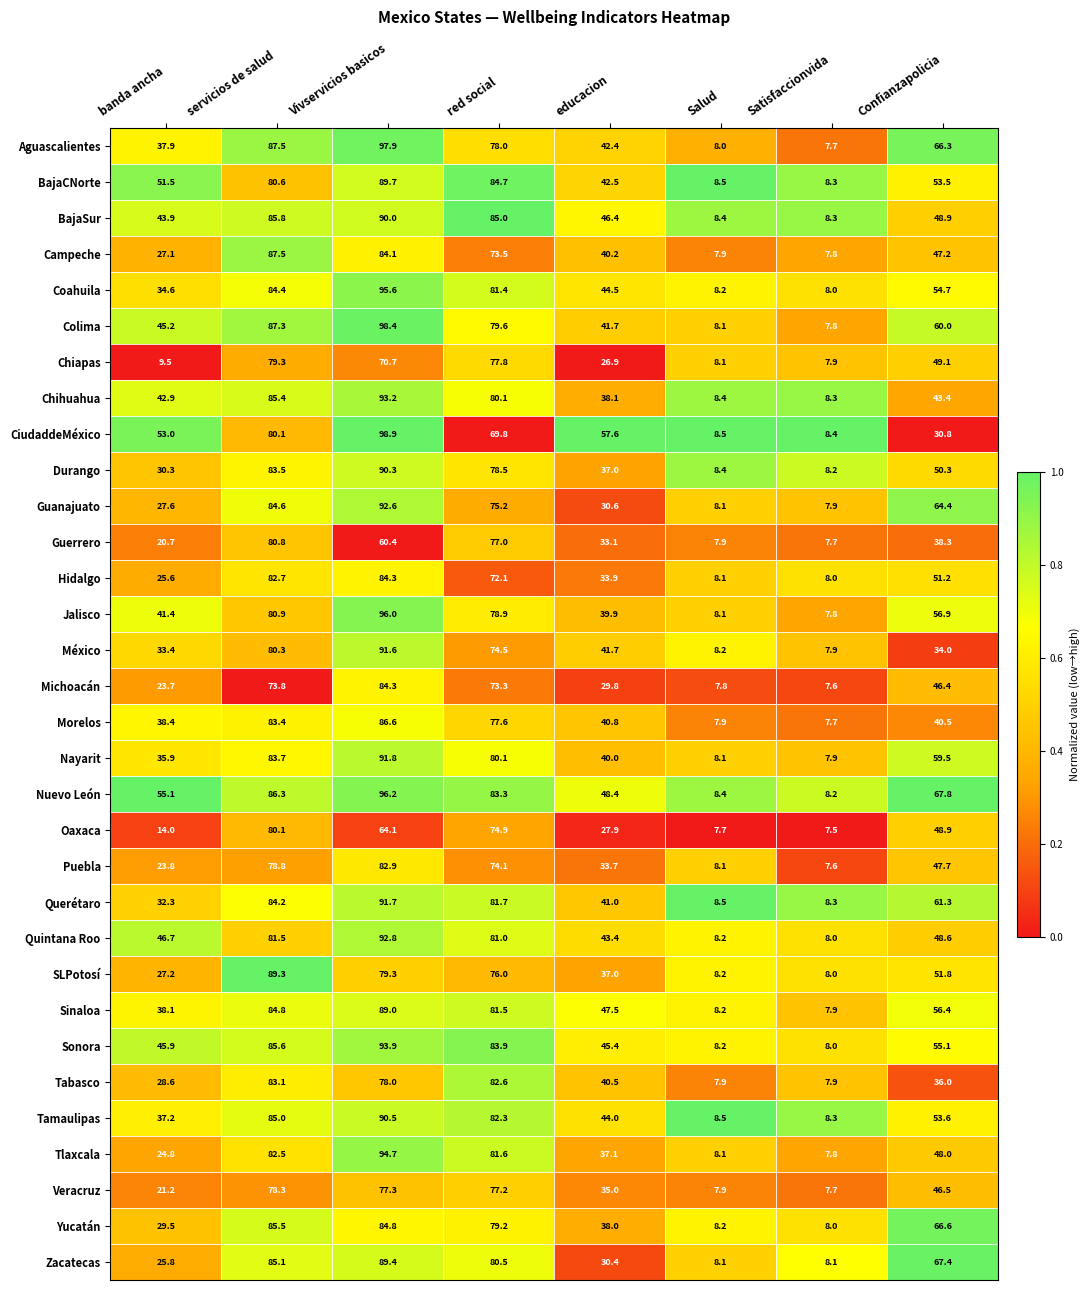

What is the difference between the highest and lowest values at educacion?

30.7